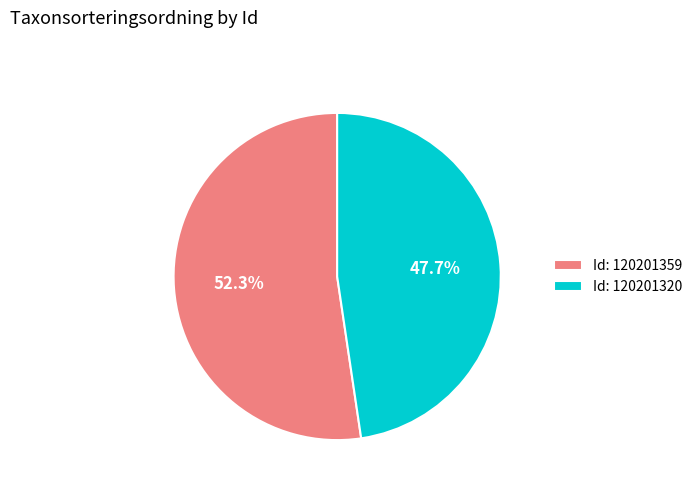

Does Id: 120201359 represent more than half of the total?

Yes